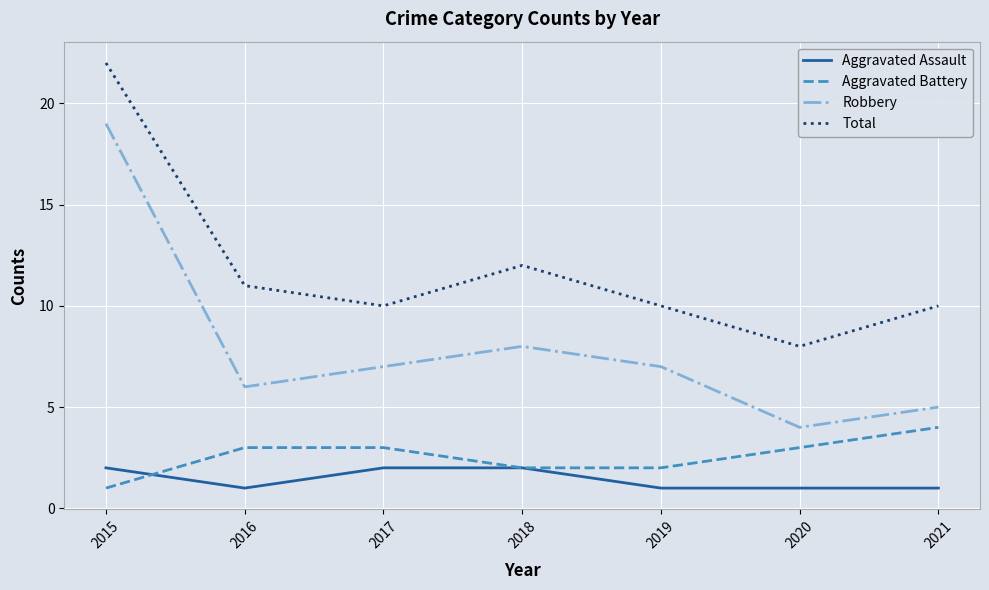

What is the total value across all series at 2021?

20